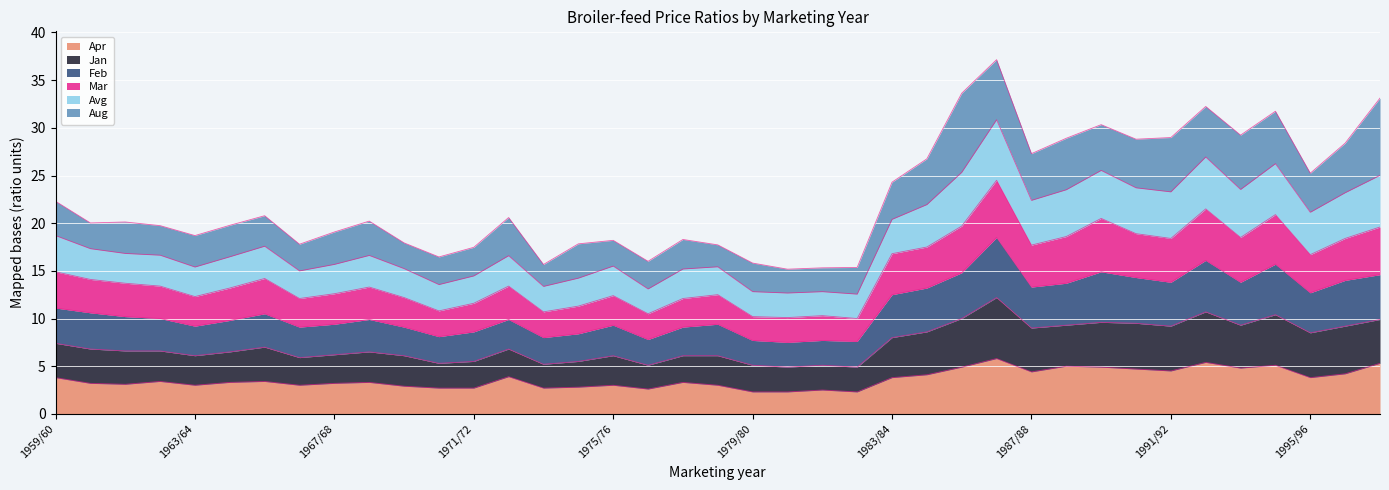

What is the minimum value for Apr?

2.3